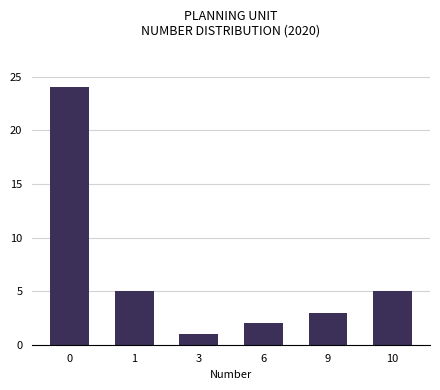

Are the bars grouped side by side (vs. stacked)?

No